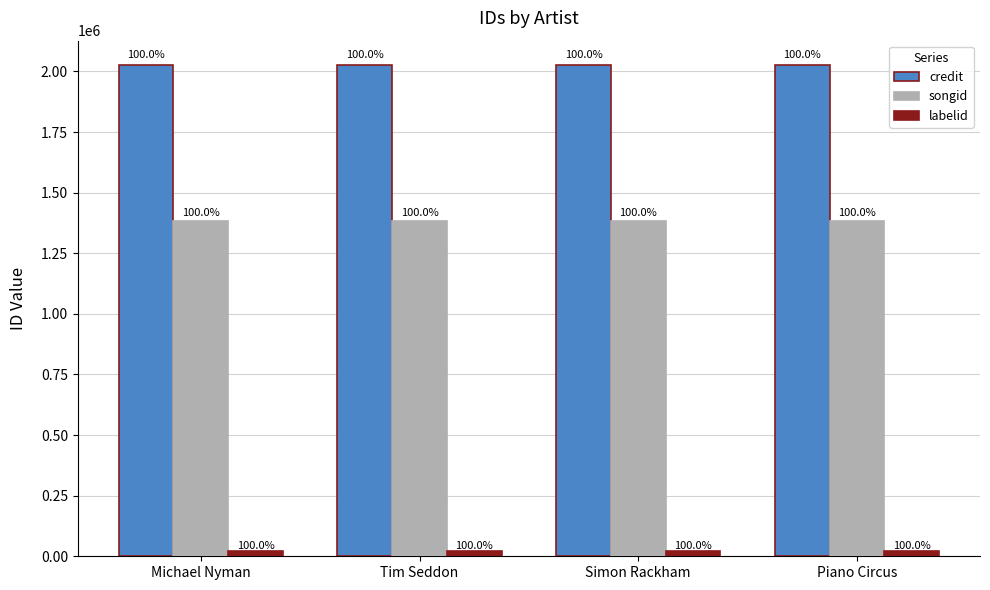

Reading right to left, list all the values displayed in this chart.

credit: Piano Circus=2025597	Simon Rackham=2025597	Tim Seddon=2025597	Michael Nyman=2025597
songid: Piano Circus=1381419	Simon Rackham=1381419	Tim Seddon=1381419	Michael Nyman=1381419
labelid: Piano Circus=21350	Simon Rackham=21350	Tim Seddon=21350	Michael Nyman=21350